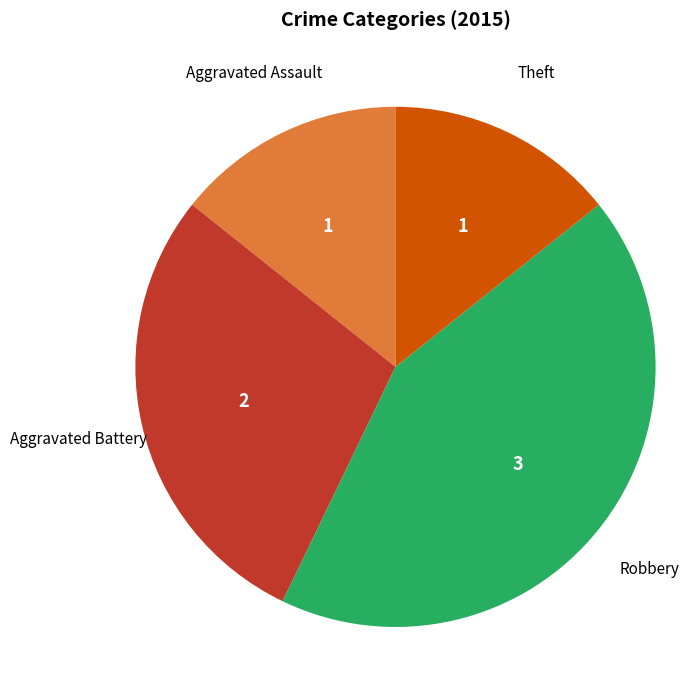

Is there a majority slice in this chart?

No